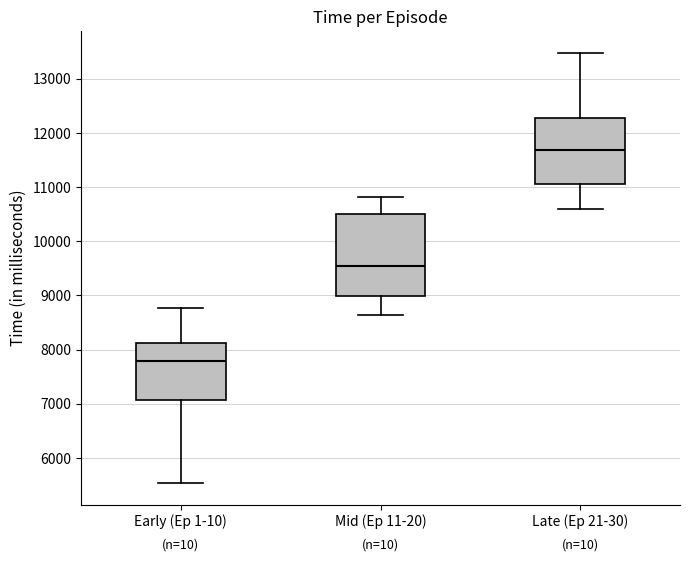

Which box's median line is the highest?

Late (Ep 21-30)